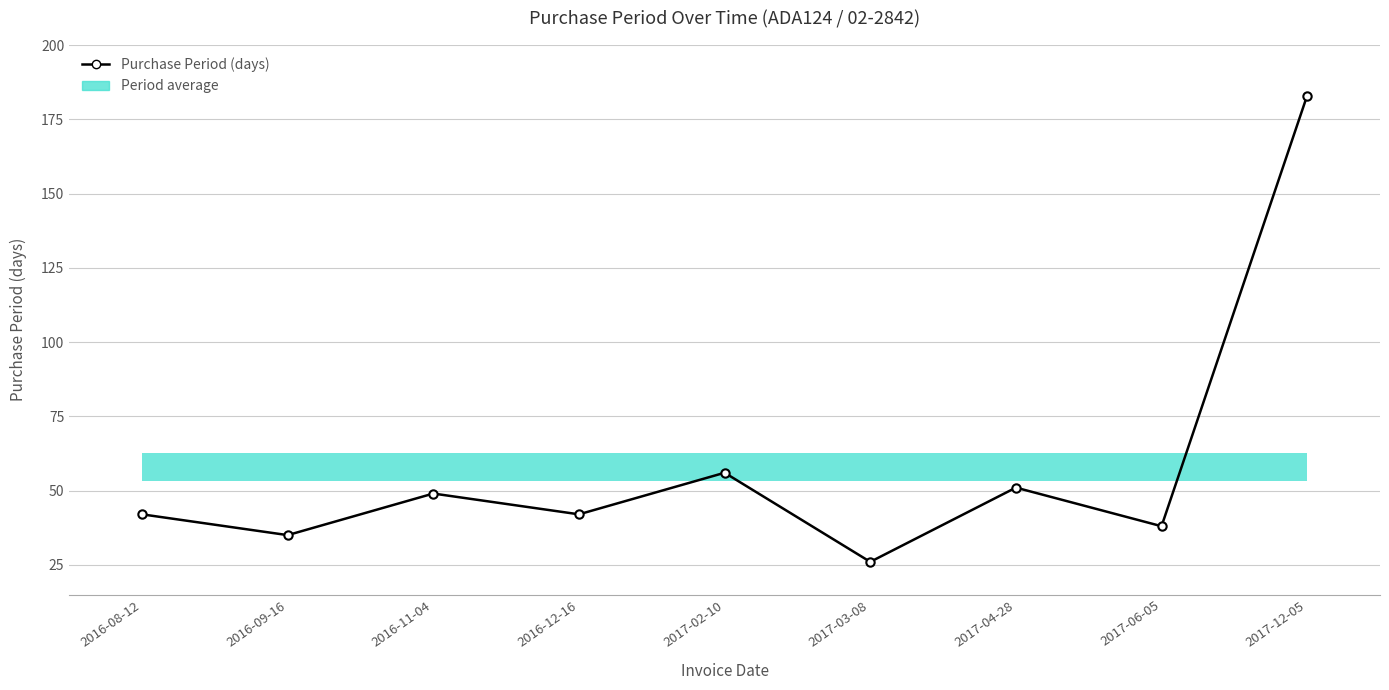

Reading left to right, transcribe all the data shown in this chart.

42	35	49	42	56	26	51	38	183